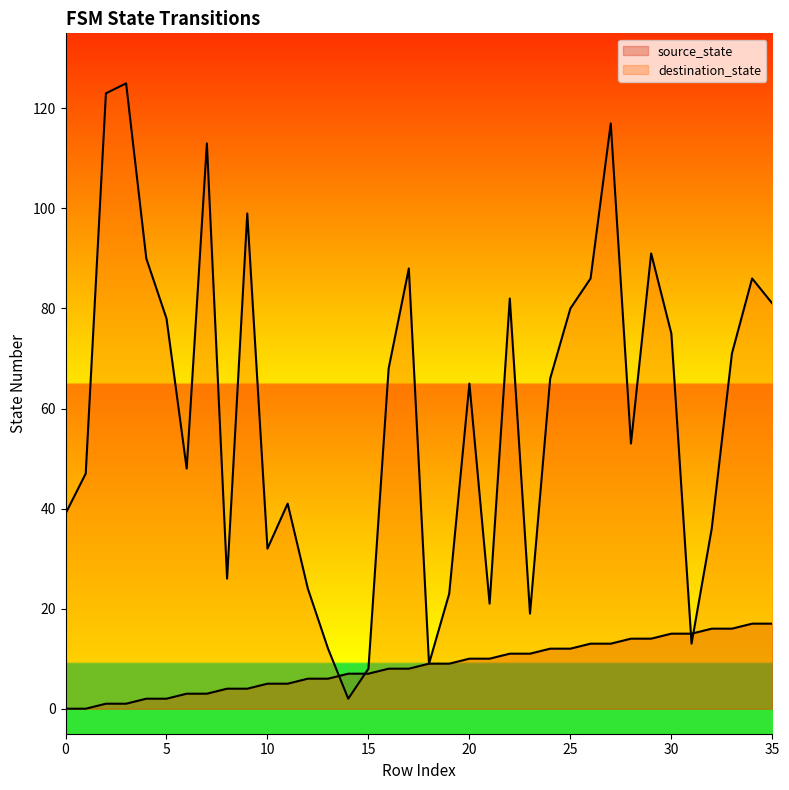

At 35, list the series in order from largest to smallest.

destination_state, source_state